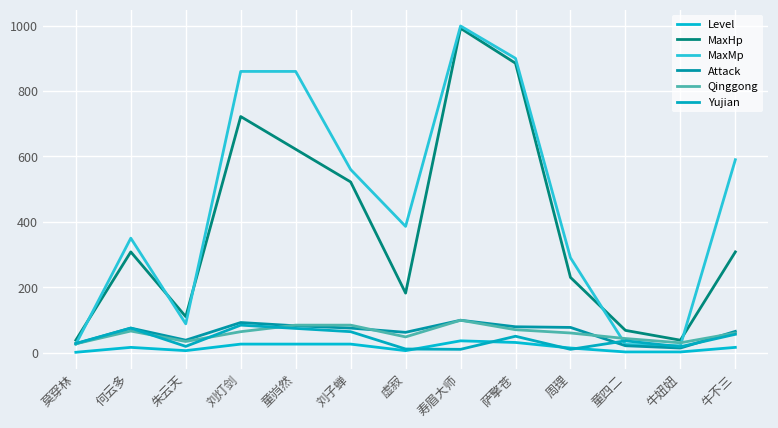

At 牛不三, list the series in order from largest to smallest.

MaxMp, MaxHp, Attack, Qinggong, Yujian, Level